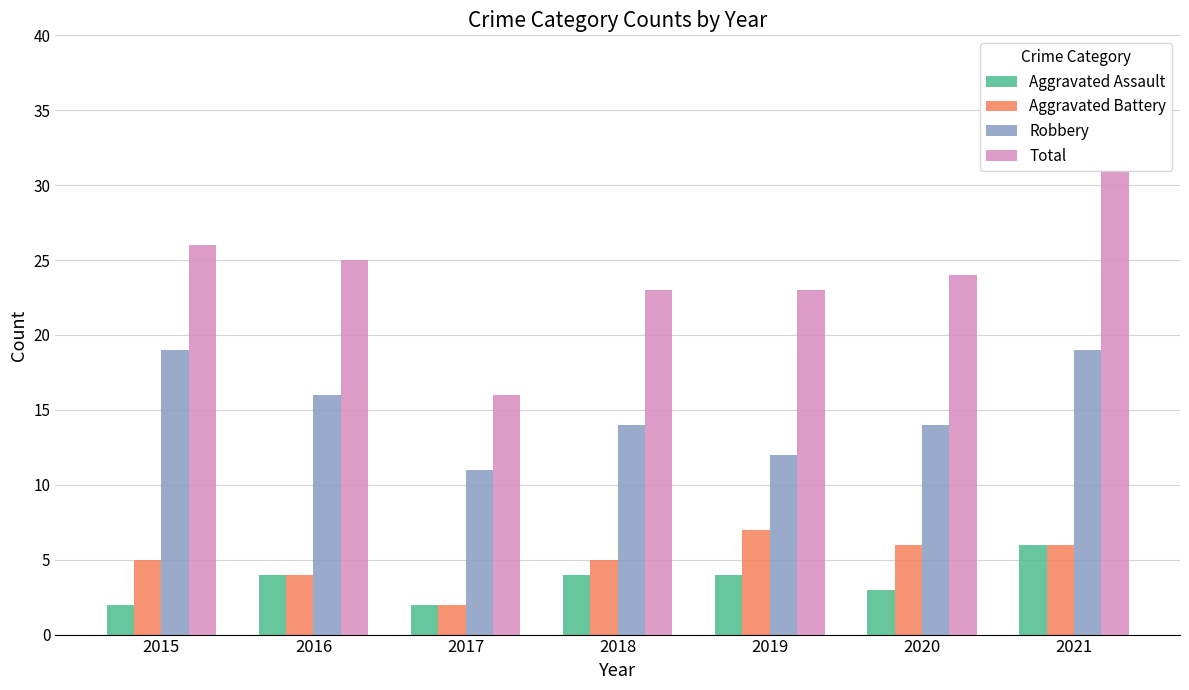

The Aggravated Battery series shows 1 at 2018. True or false?

False